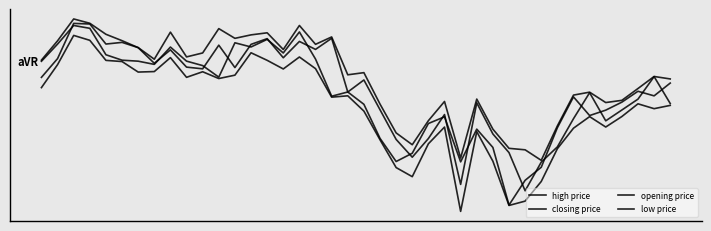

Is this an area chart (filled region under the line)?

No